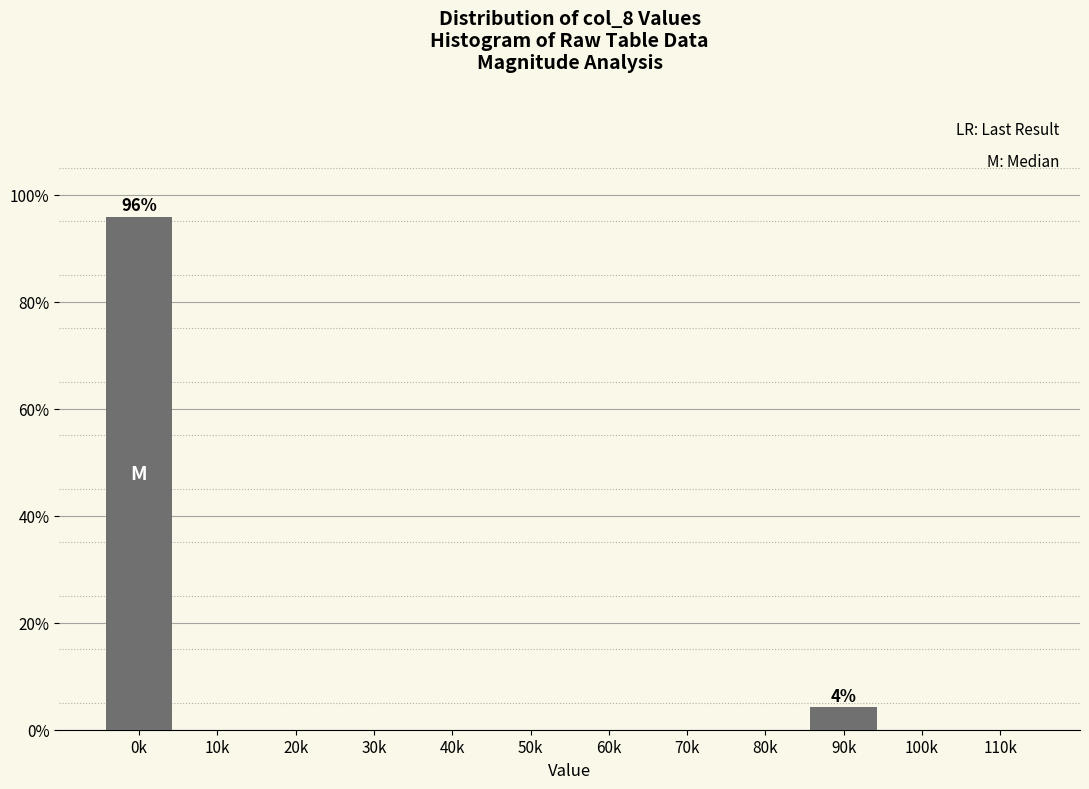

Reading left to right, extract all data points from this chart.

0k=95.8	10k=0.0	20k=0.0	30k=0.0	40k=0.0	50k=0.0	60k=0.0	70k=0.0	80k=0.0	90k=4.2	100k=0.0	110k=0.0